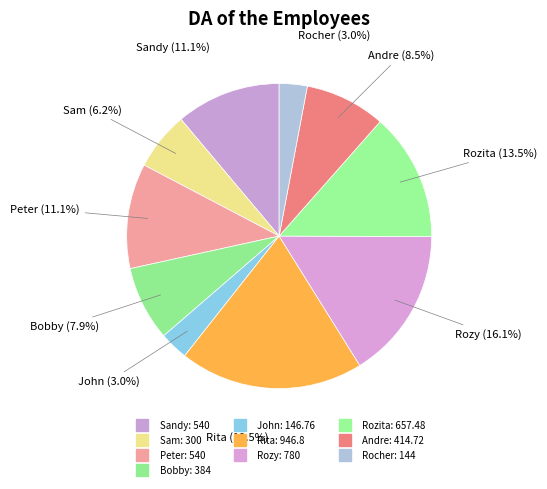

Count the number of slices in the pie.

10